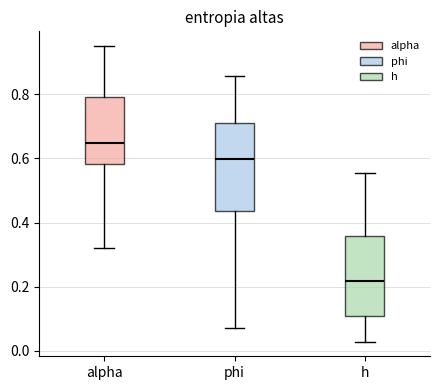

Reading left to right, transcribe this box plot: for each box, give where its median line is, the range the box spans, and where its two whiskers end, as read against the y-axis. The values are not printed on the chart, so give them approximately, as read against the axis.

alpha: median 0.64, box 0.58 to 0.80, whiskers 0.32 to 0.96
phi: median 0.60, box 0.44 to 0.72, whiskers 0.08 to 0.86
h: median 0.22, box 0.10 to 0.36, whiskers 0.02 to 0.56